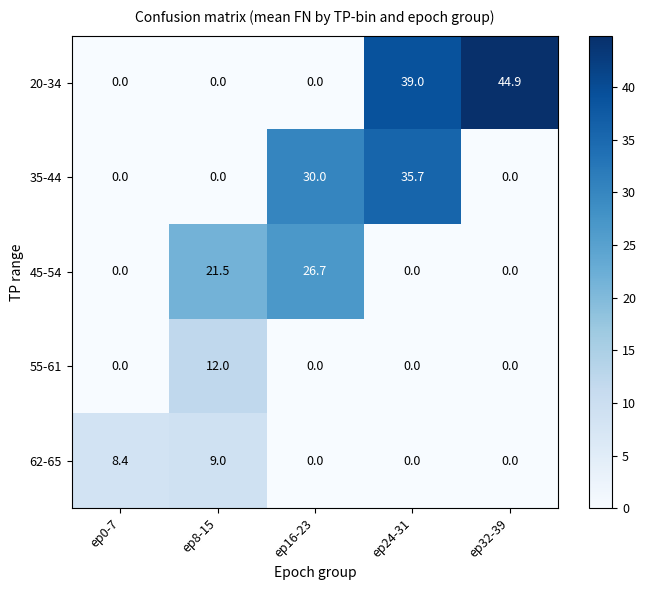

Rank the series by their maximum value, from lowest to highest.

62-65, 55-61, 45-54, 35-44, 20-34